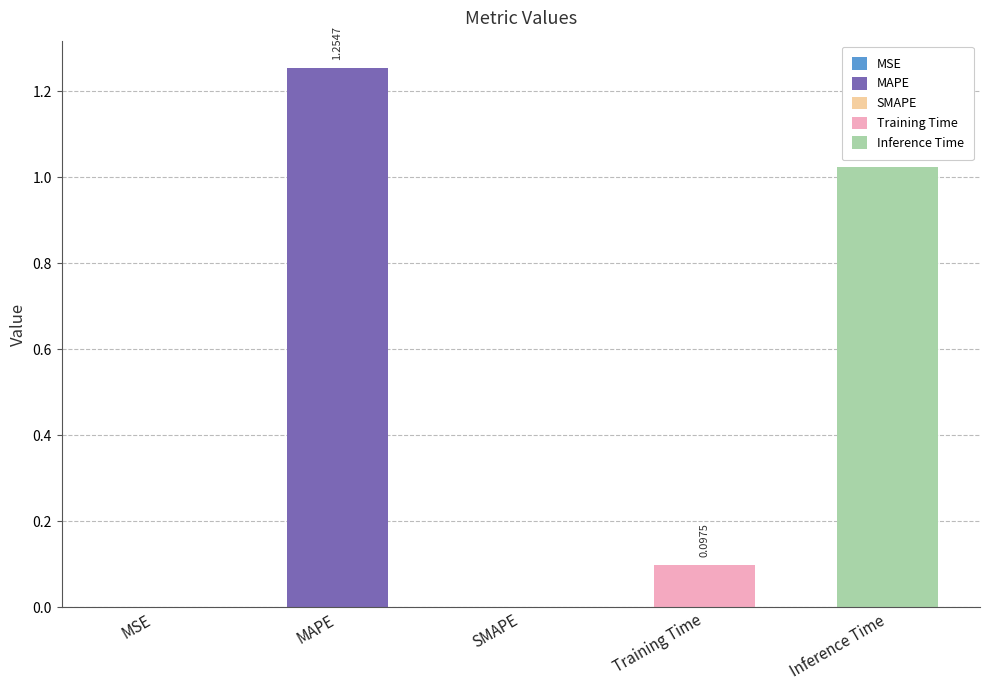

Are the bars horizontal?

No